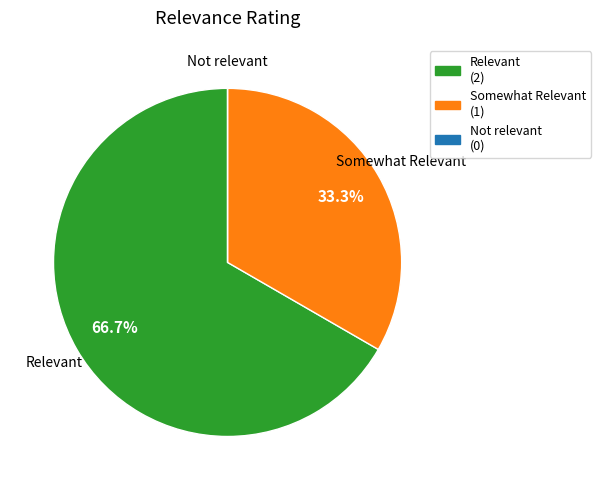

Which slice is the largest?

Relevant